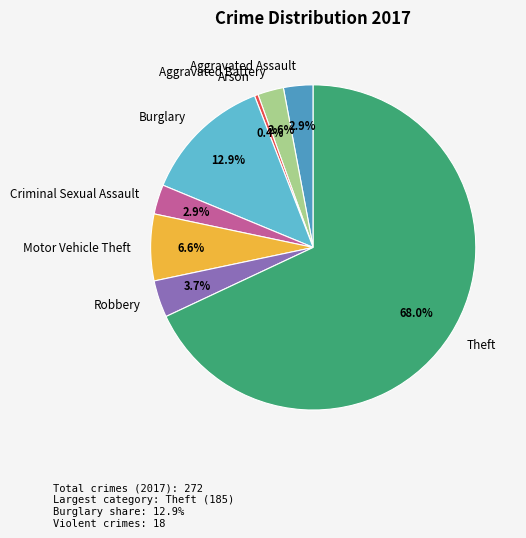

Which has a higher value, Criminal Sexual Assault or Robbery?

Robbery